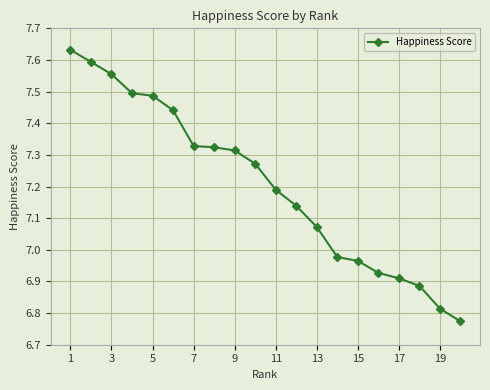

What is the sum of all values?

144.1